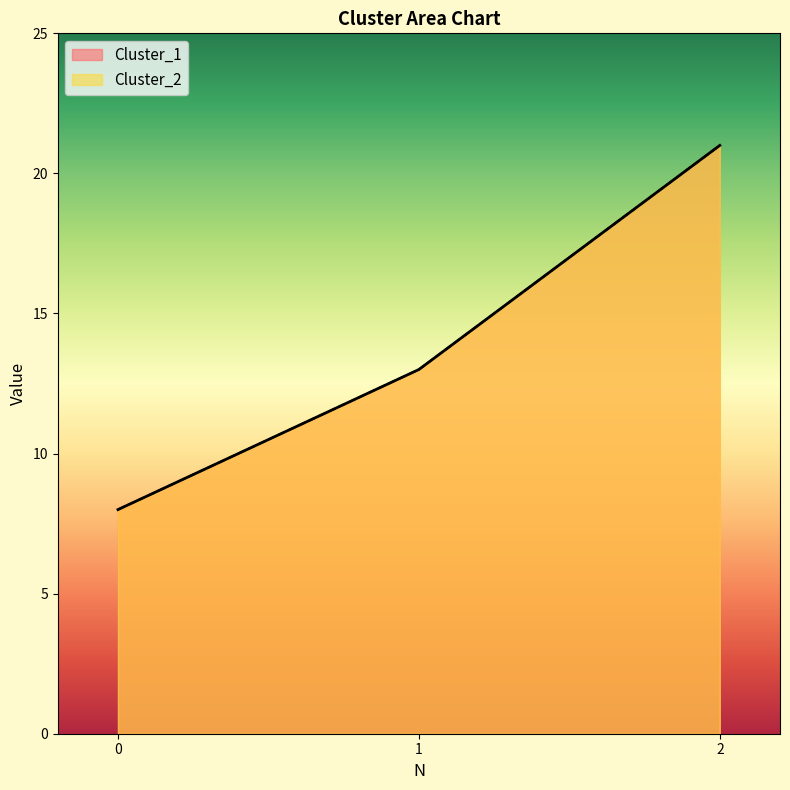

The Cluster_1 series shows 21 at 1. True or false?

False